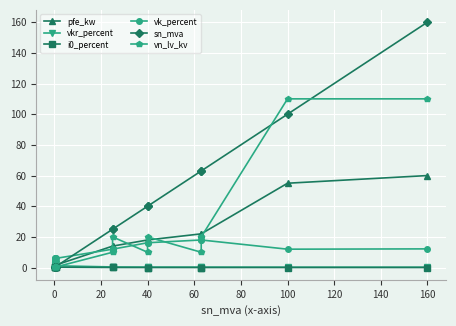

Between 40 and 160, which series saw the biggest shift?

sn_mva